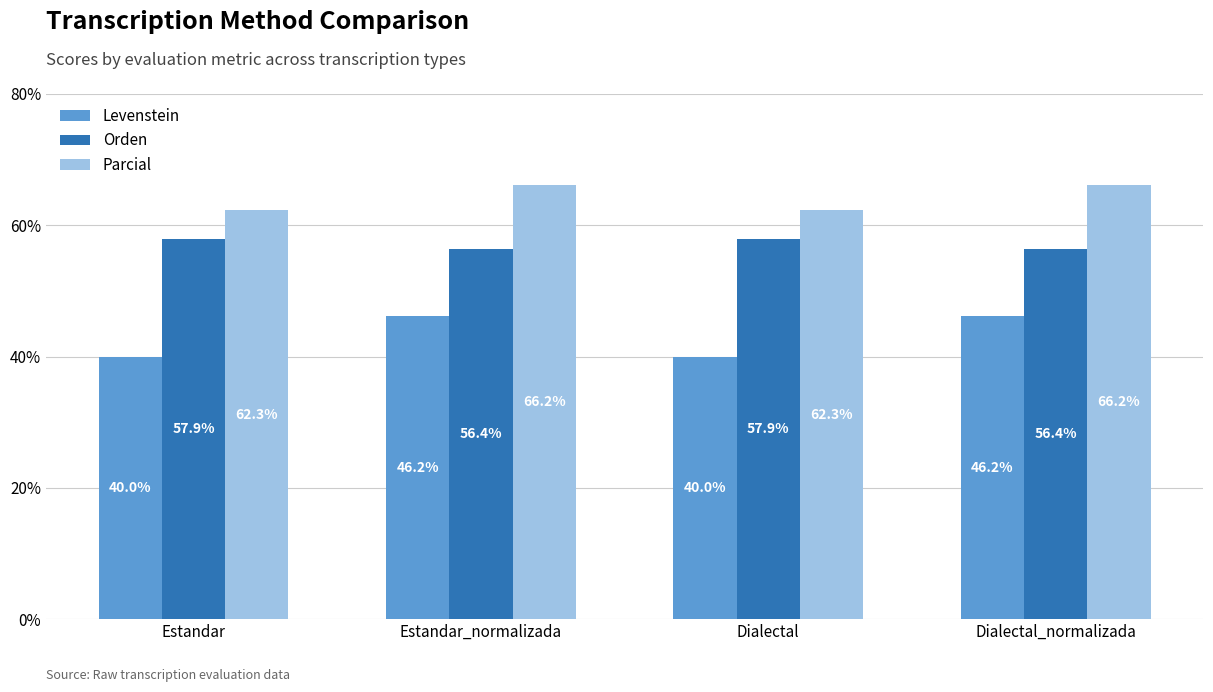

Where does the Parcial series first go above 66?

Estandar_normalizada